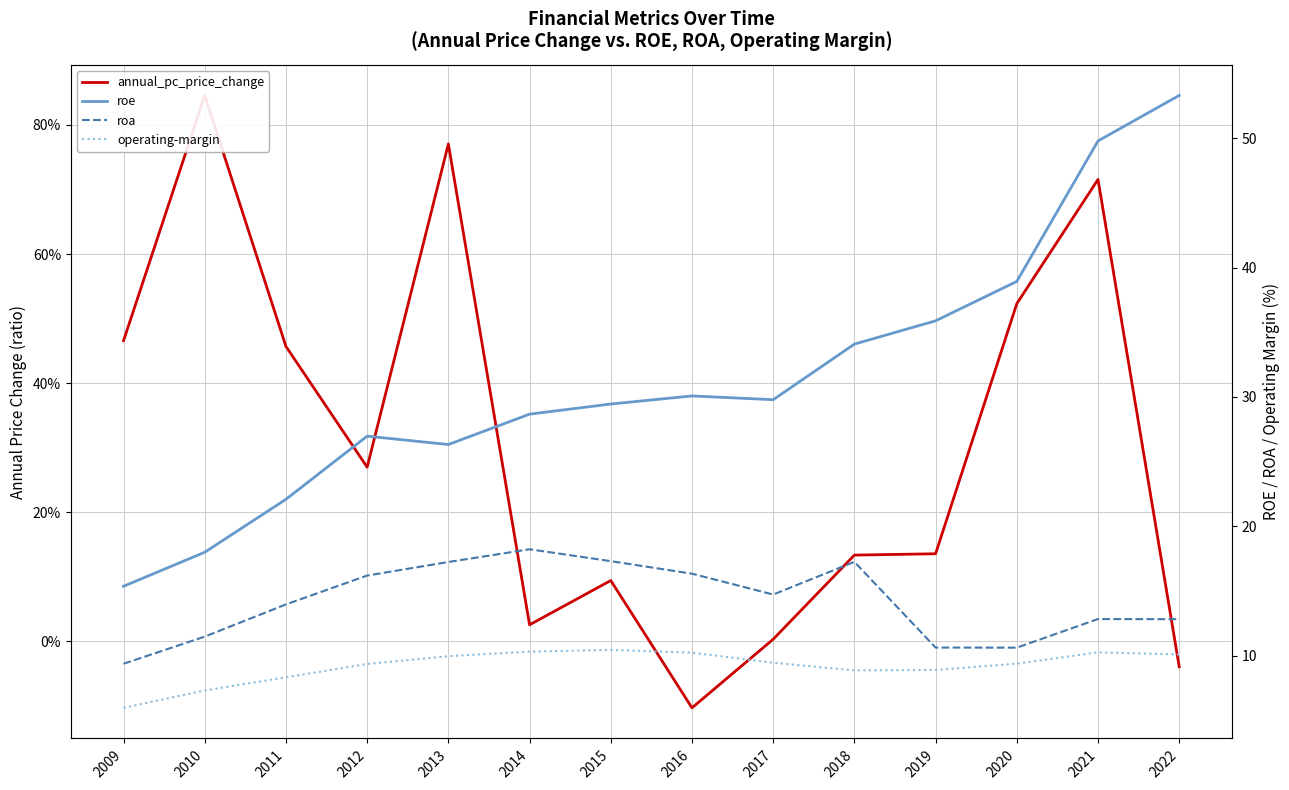

At which label does roa reach its peak?

2014